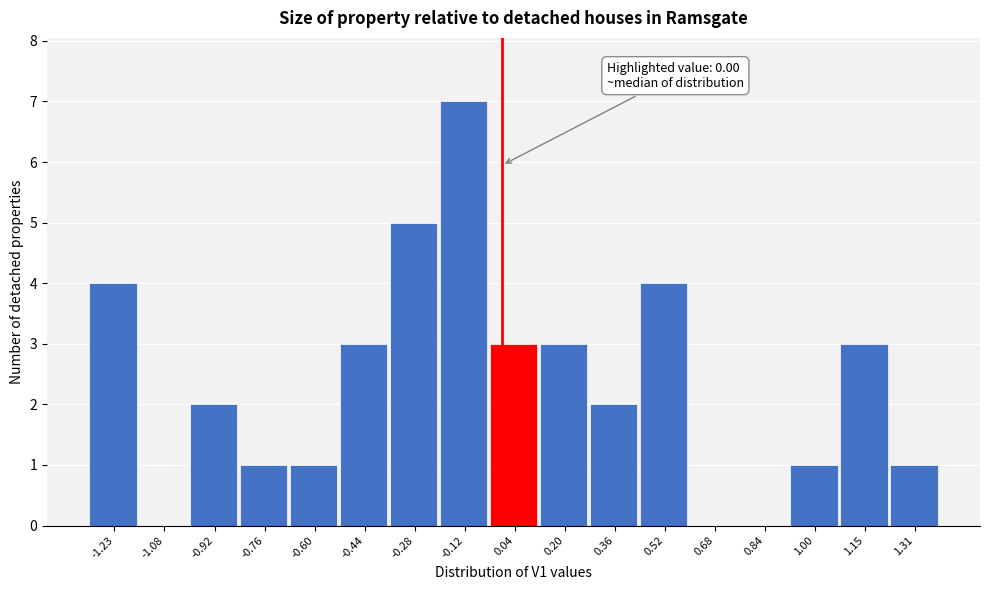

Which range on the x-axis has the tallest bar?

-0.20 to -0.04